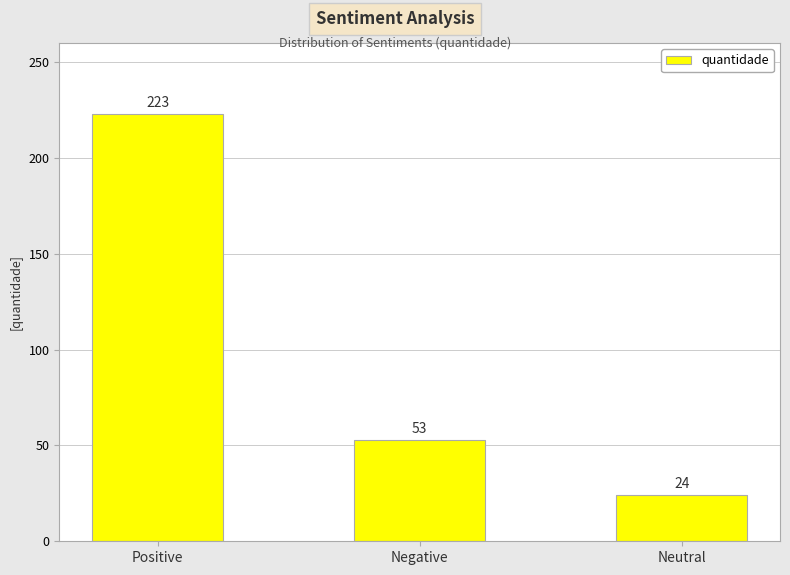

Reading left to right, transcribe all the data shown in this chart.

223	53	24